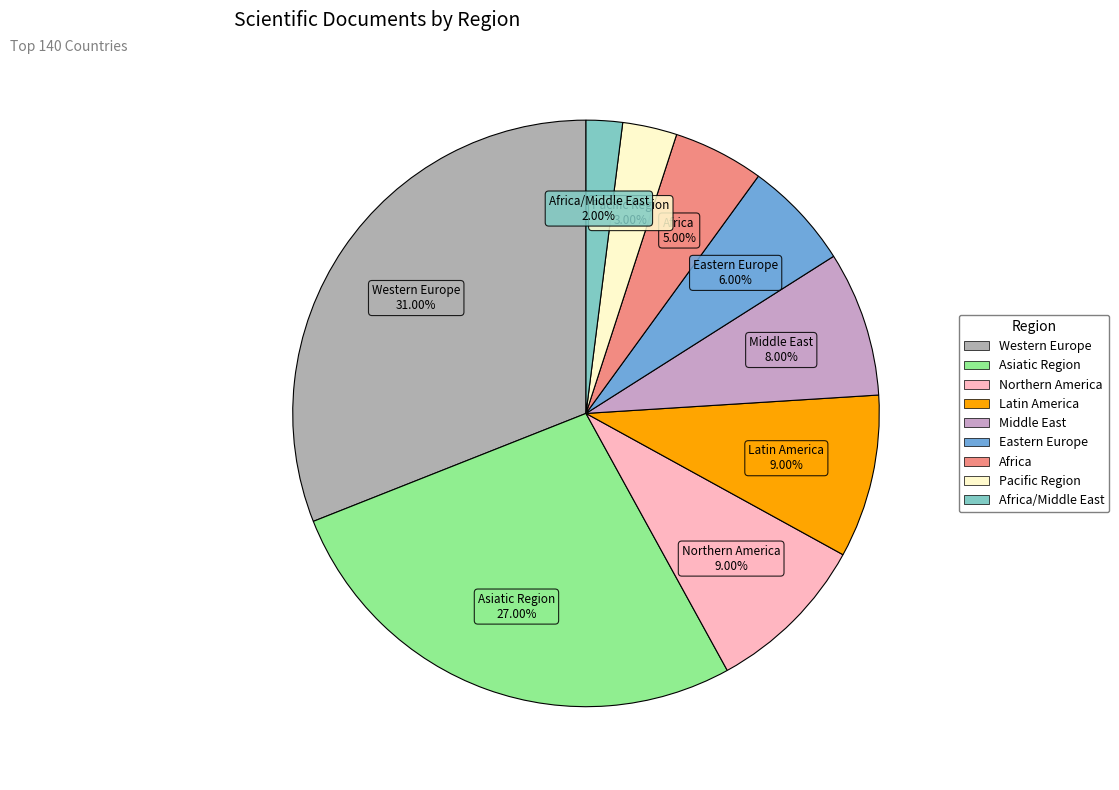

Count the number of slices in the pie.

9